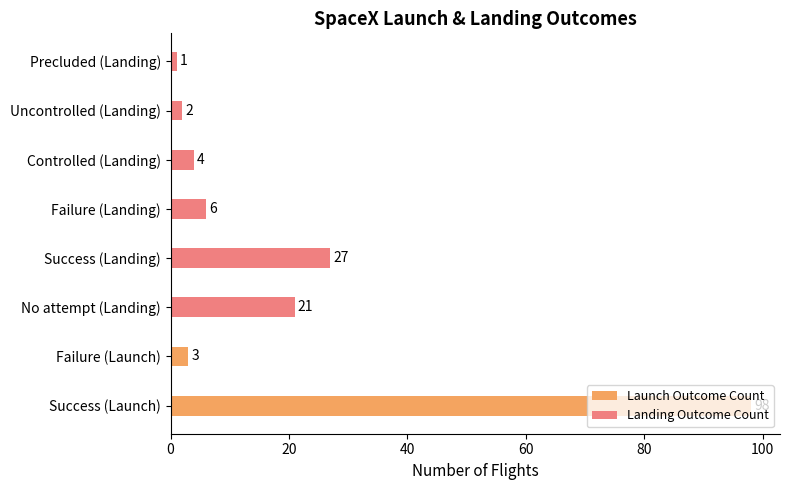

What is the minimum value shown in the chart?

1